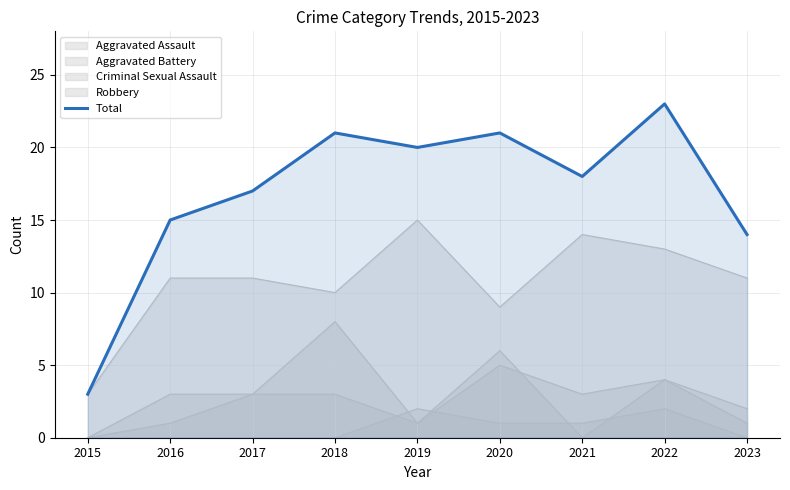

At which label does the data first exceed 18?

2018